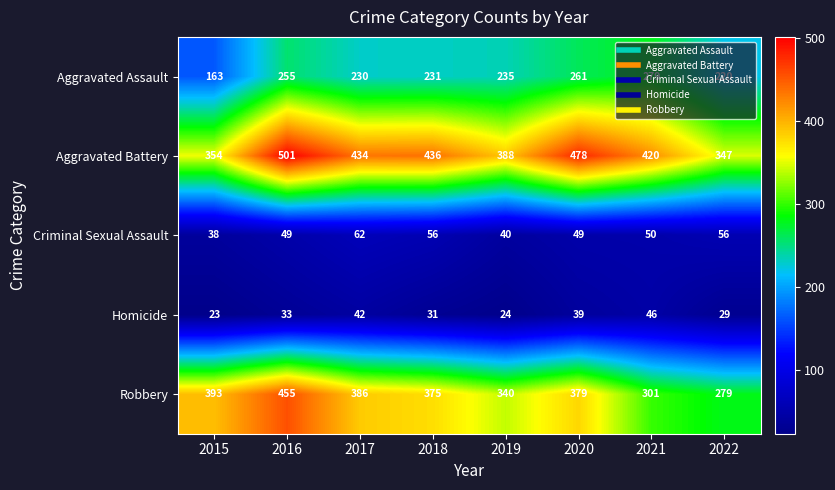

The Aggravated Assault series shows 175 at 2016. True or false?

False